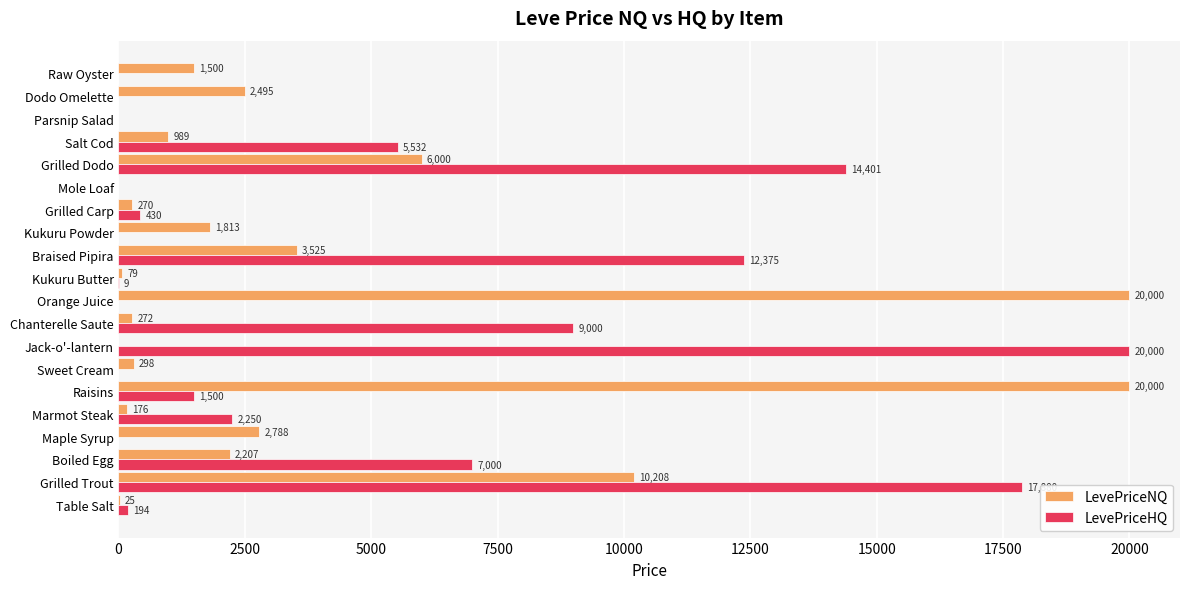

What is the sum of all LevePriceNQ values?

72644.2